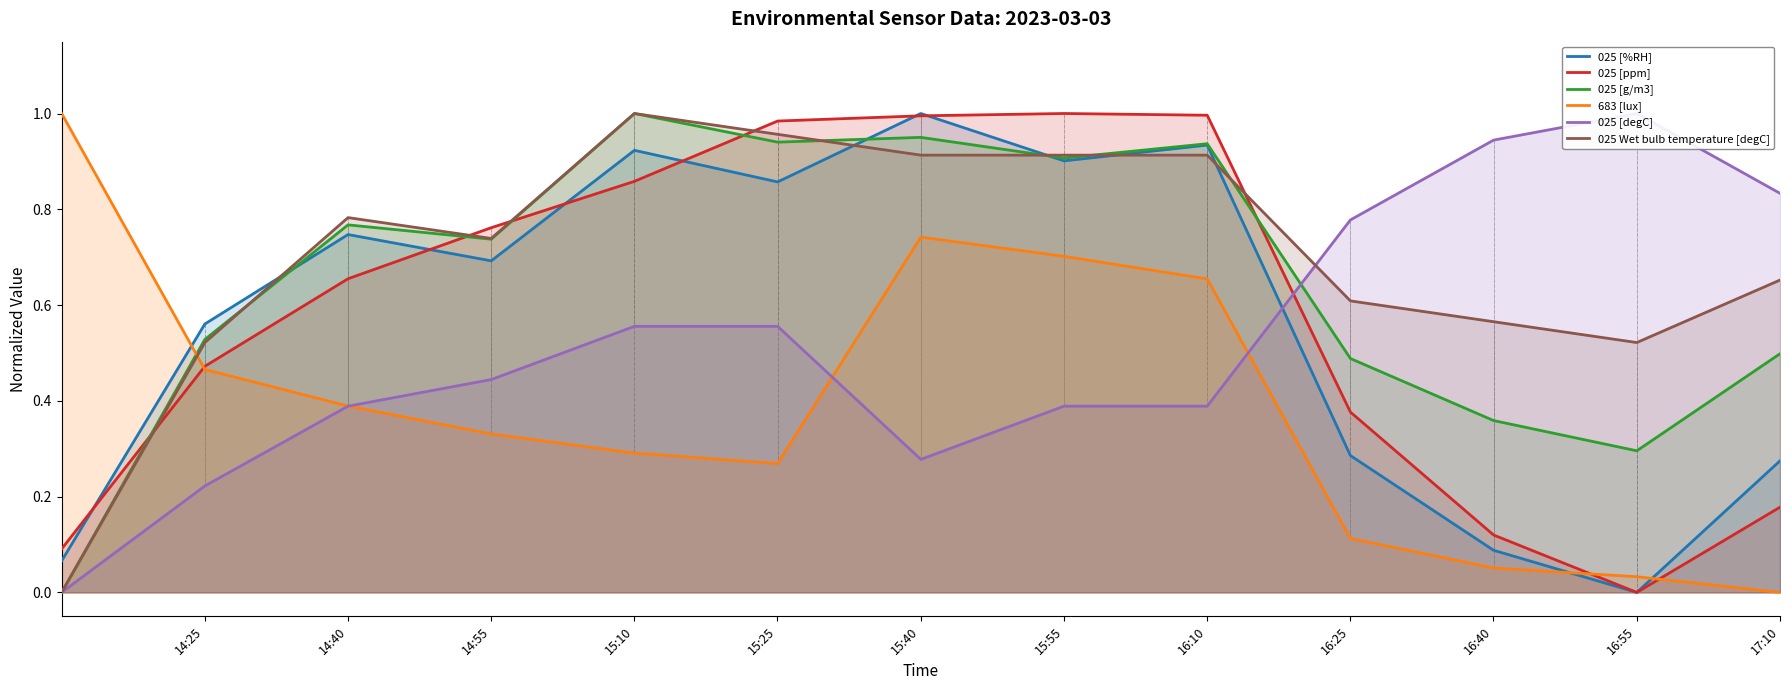

True or false: 683 [lux] and 025 [%RH] intersect in this chart.

True